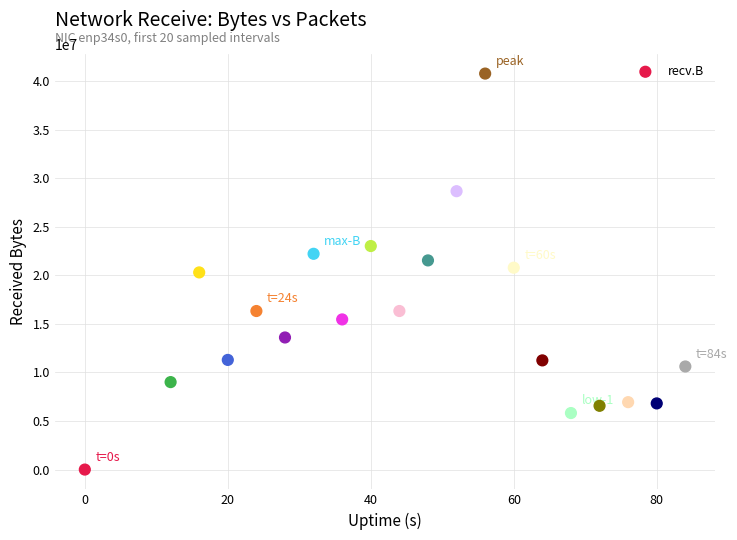

What is the range of X values (max minus min)?

84